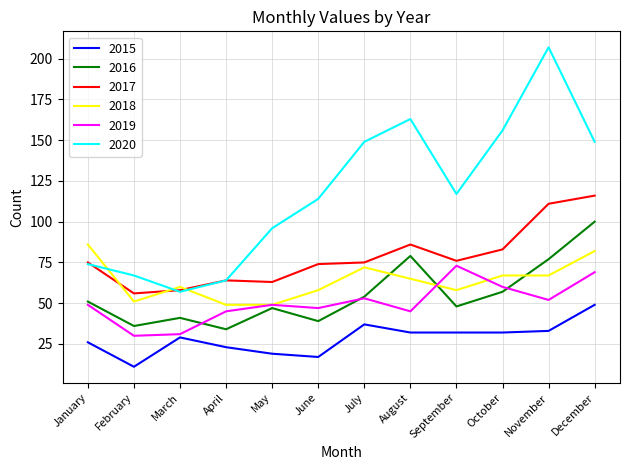

True or false: 2020 has a value of 96 at May.

True